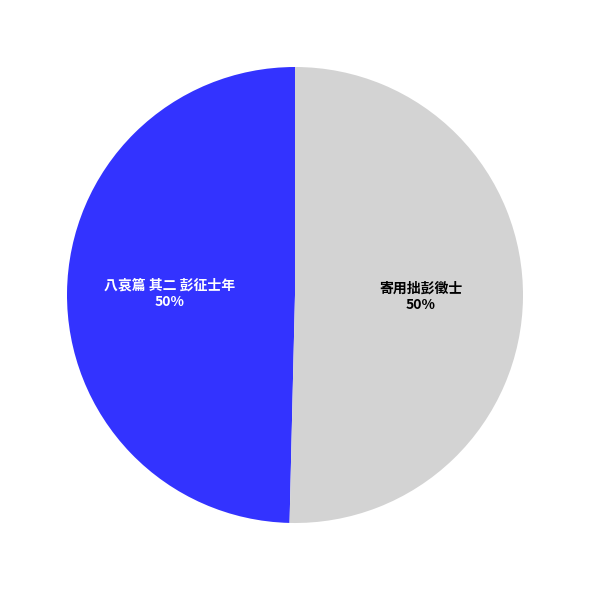

Approximately how many times larger is the value at 八哀篇 其二 彭征士年 compared to 寄用拙彭徵士?

1.0